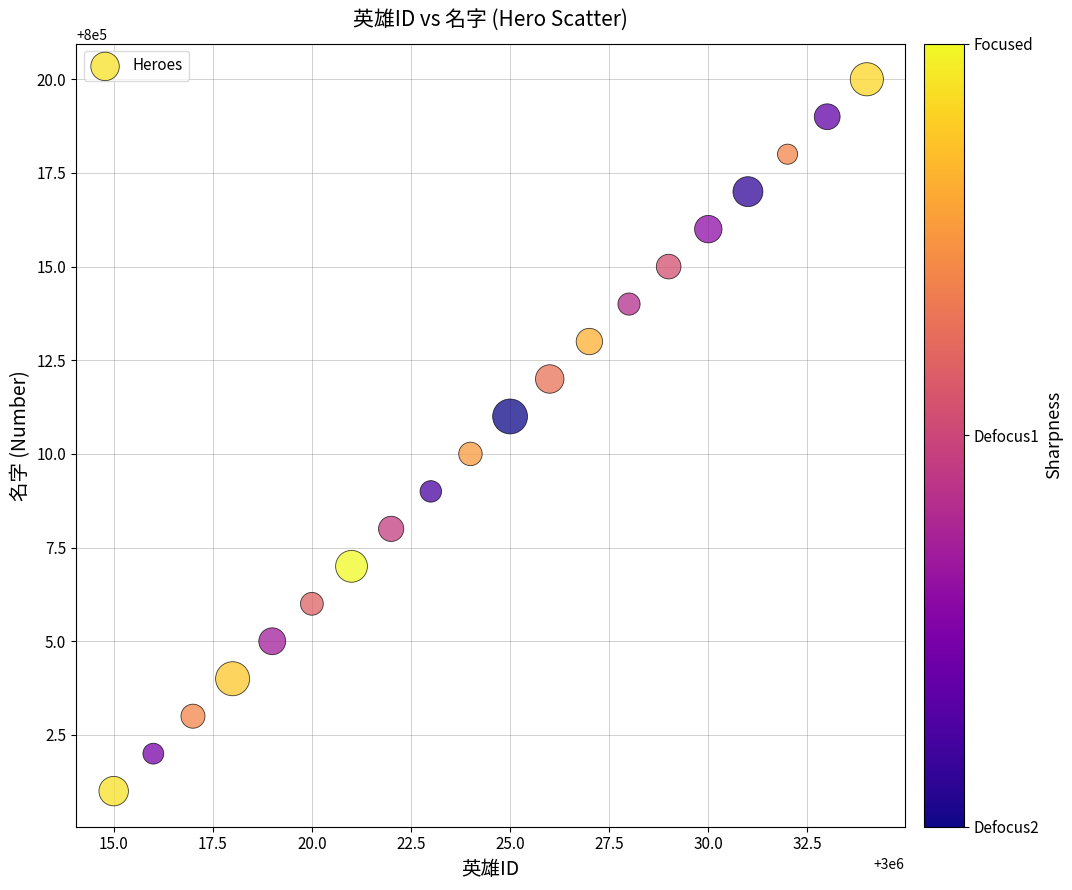

What is the range of Y values (max minus min)?

19